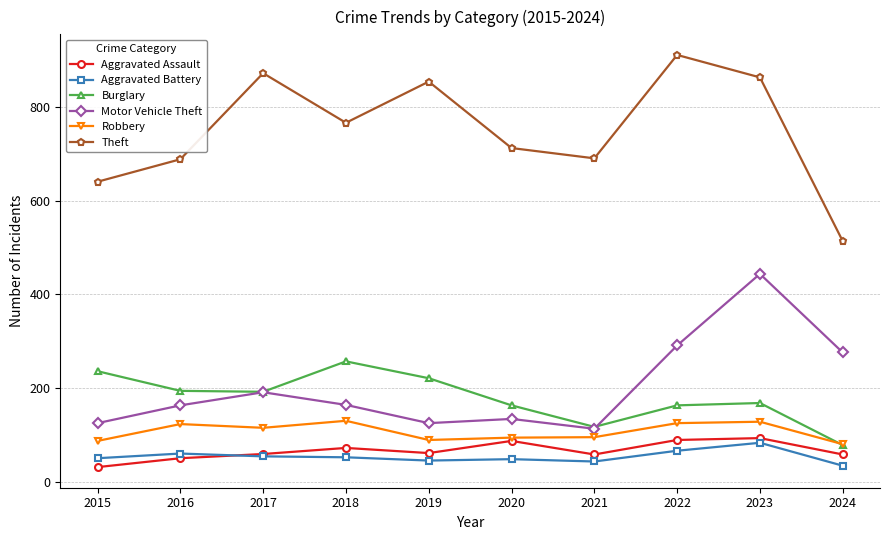

What is the difference between the Robbery values at 2016 and 2023?

5